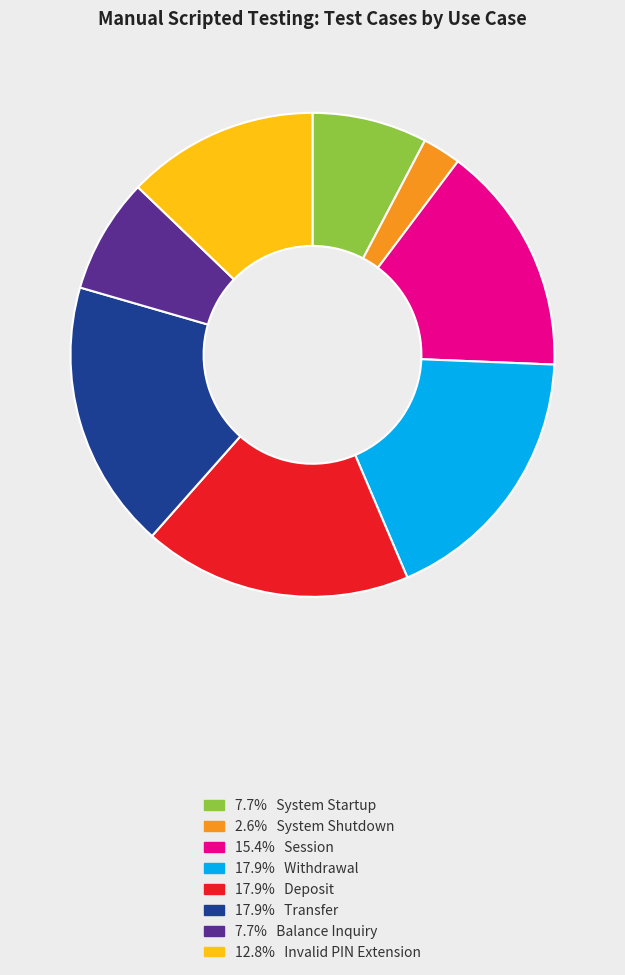

Is there any slice that represents more than half of the pie?

No